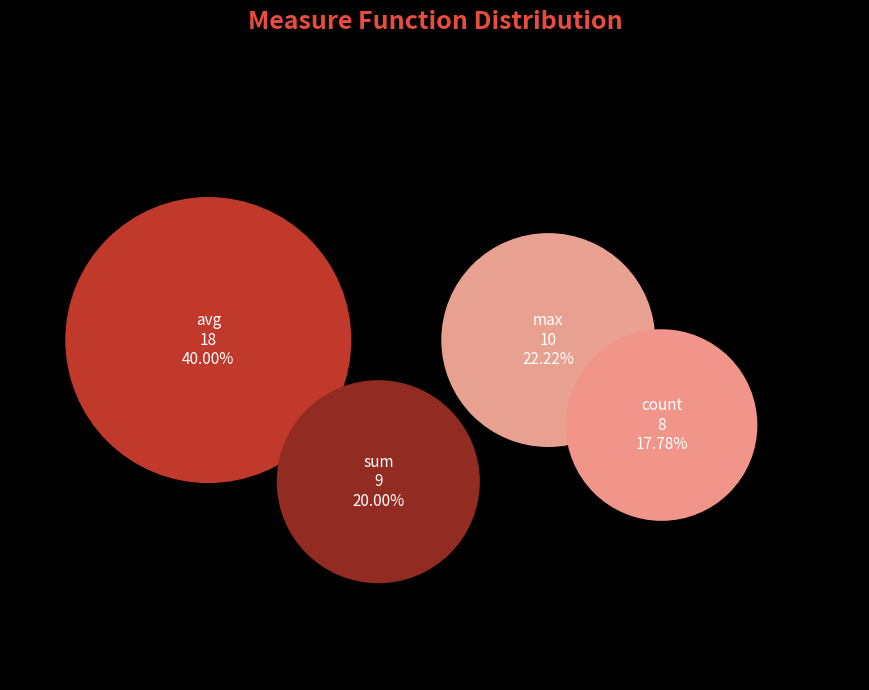

Does sum represent more than half of the total?

No